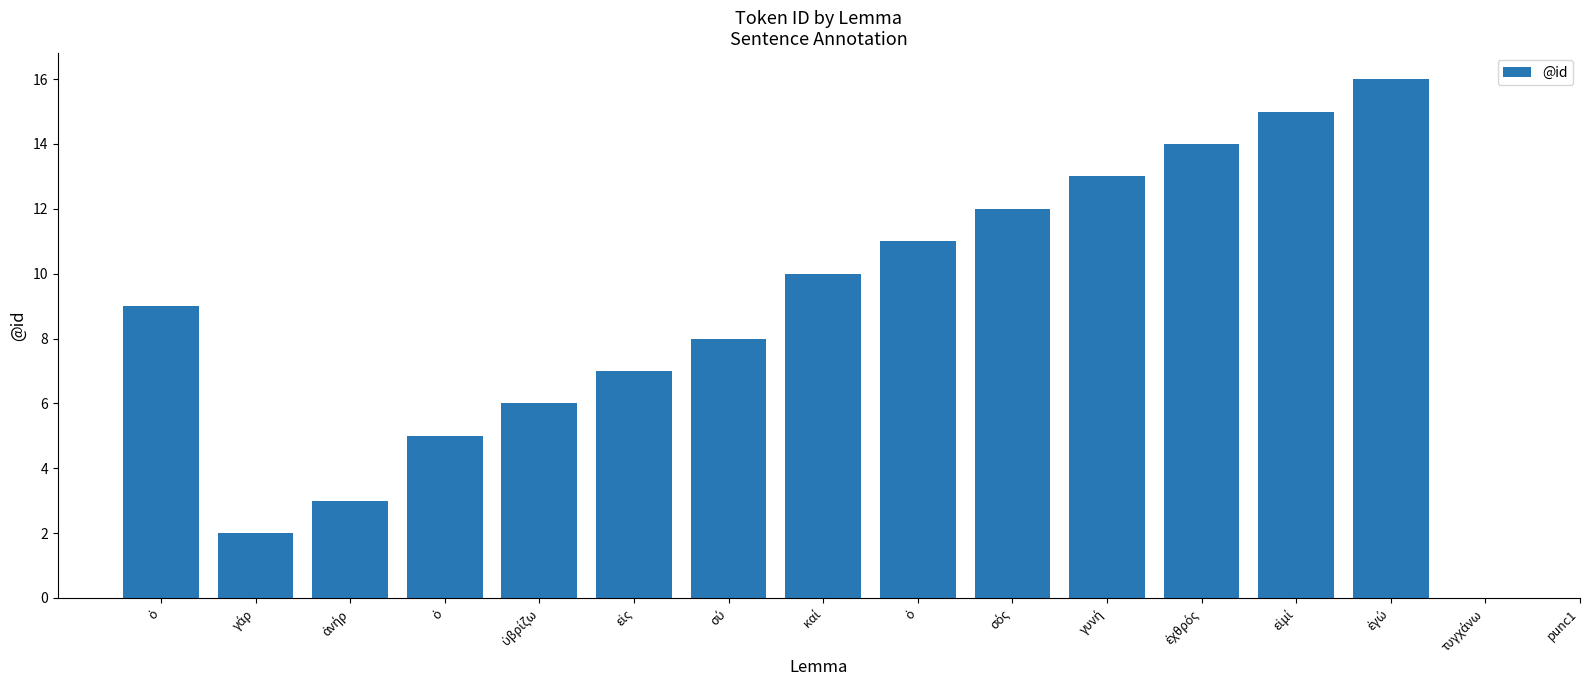

How many series are shown in this chart?

1